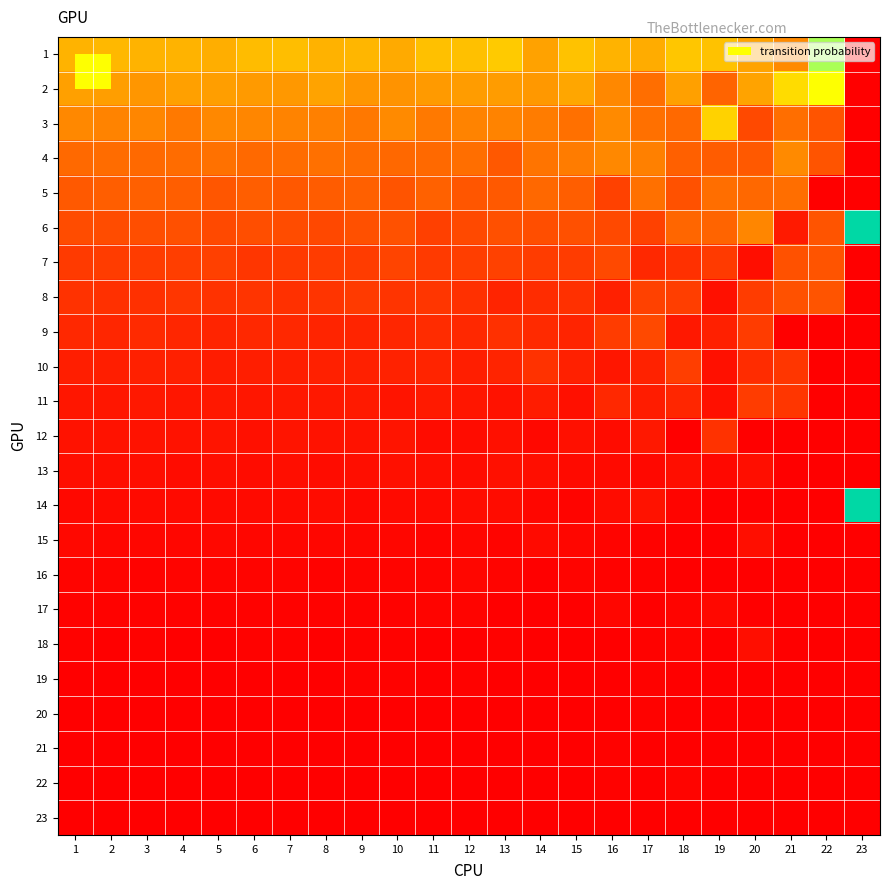

At which category is the sum across all series the highest?

23